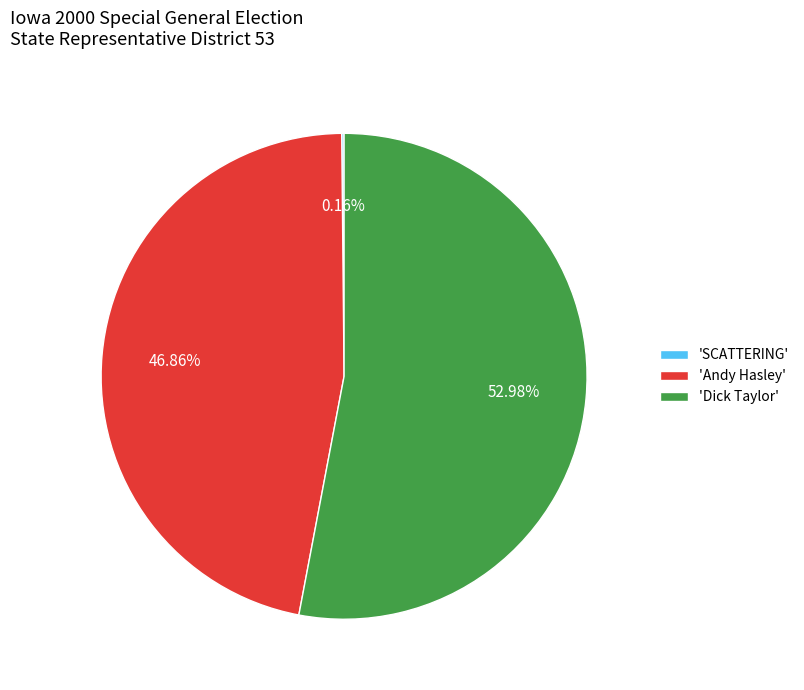

Is there a majority slice in this chart?

Yes